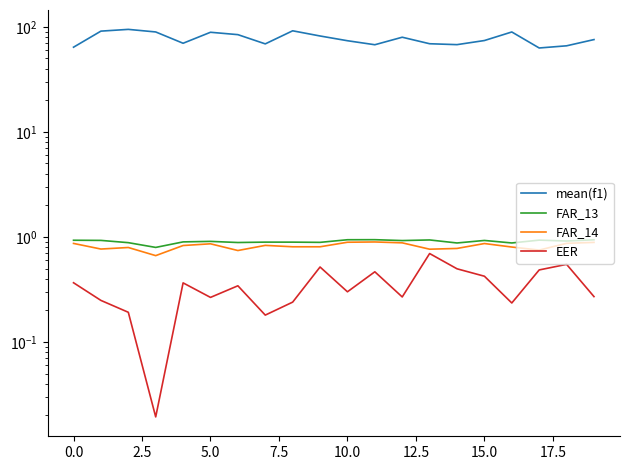

Which series has the largest range (max minus min)?

mean(f1)